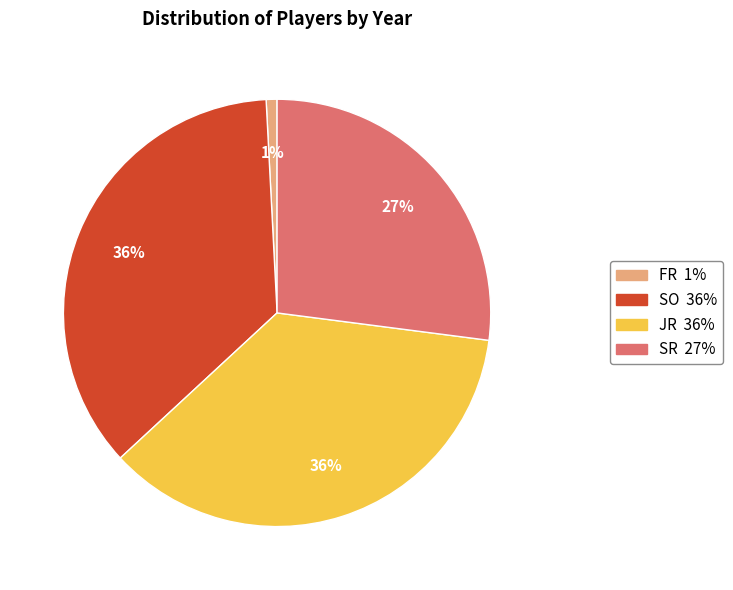

What is the ratio of the value at SO to the value at SR?

1.3